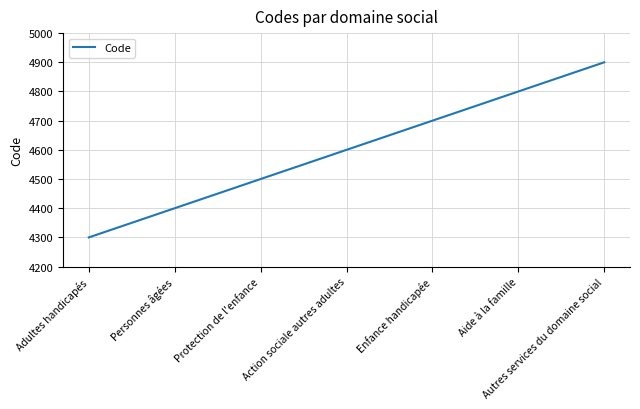

What is the ratio of the value at Protection de l'enfance to the value at Aide à la famille?

0.9